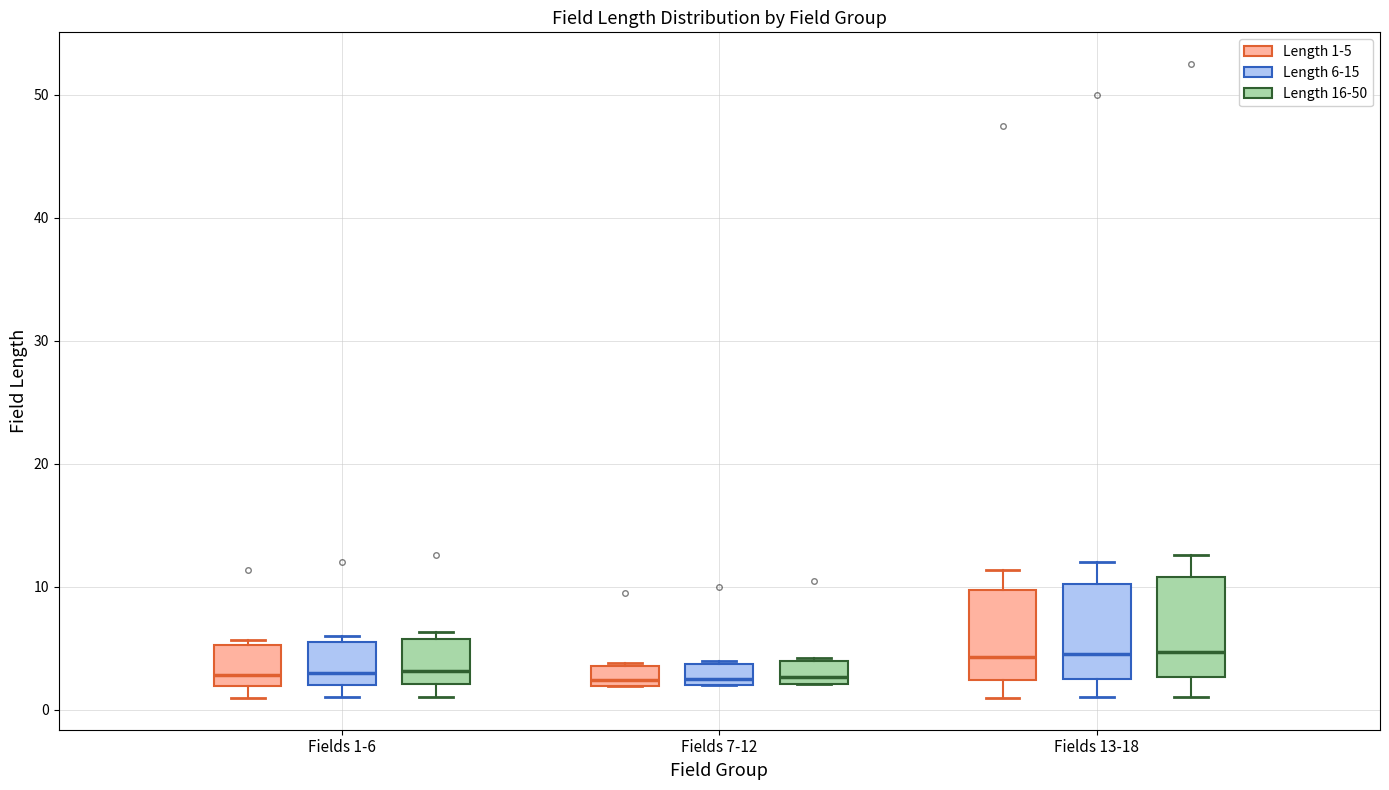

Reading left to right, read every box against the y-axis: the position of its median line, the range the box covers, and the ends of its whiskers. The values are not printed on the chart, so give them approximately, as read against the axis.

Fields 1-6 (Length 1-5): median 3, box 2 to 5, whiskers 1 to 6
Fields 1-6 (Length 6-15): median 3, box 2 to 6, whiskers 1 to 6 (just above the box's upper edge)
Fields 1-6 (Length 16-50): median 3, box 2 to 6, whiskers 1 to 6 (just above the box's upper edge)
Fields 7-12 (Length 1-5): median 2 (just above the box's lower edge), box 2 to 4, whiskers 2 to 4
Fields 7-12 (Length 6-15): median 3, box 2 to 4, whiskers 2 to 4
Fields 7-12 (Length 16-50): median 3, box 2 to 4, whiskers 2 to 4
Fields 13-18 (Length 1-5): median 4, box 2 to 10, whiskers 1 to 11
Fields 13-18 (Length 6-15): median 5, box 3 to 10, whiskers 1 to 12
Fields 13-18 (Length 16-50): median 5, box 3 to 11, whiskers 1 to 13